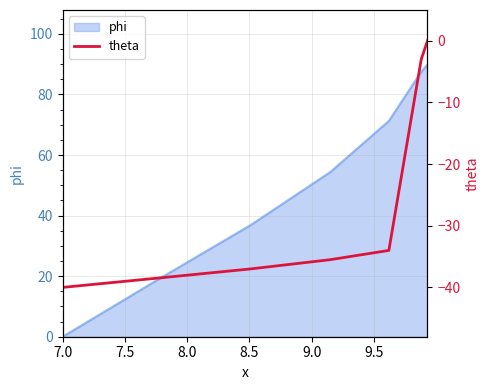

How many lines are shown in the chart?

1